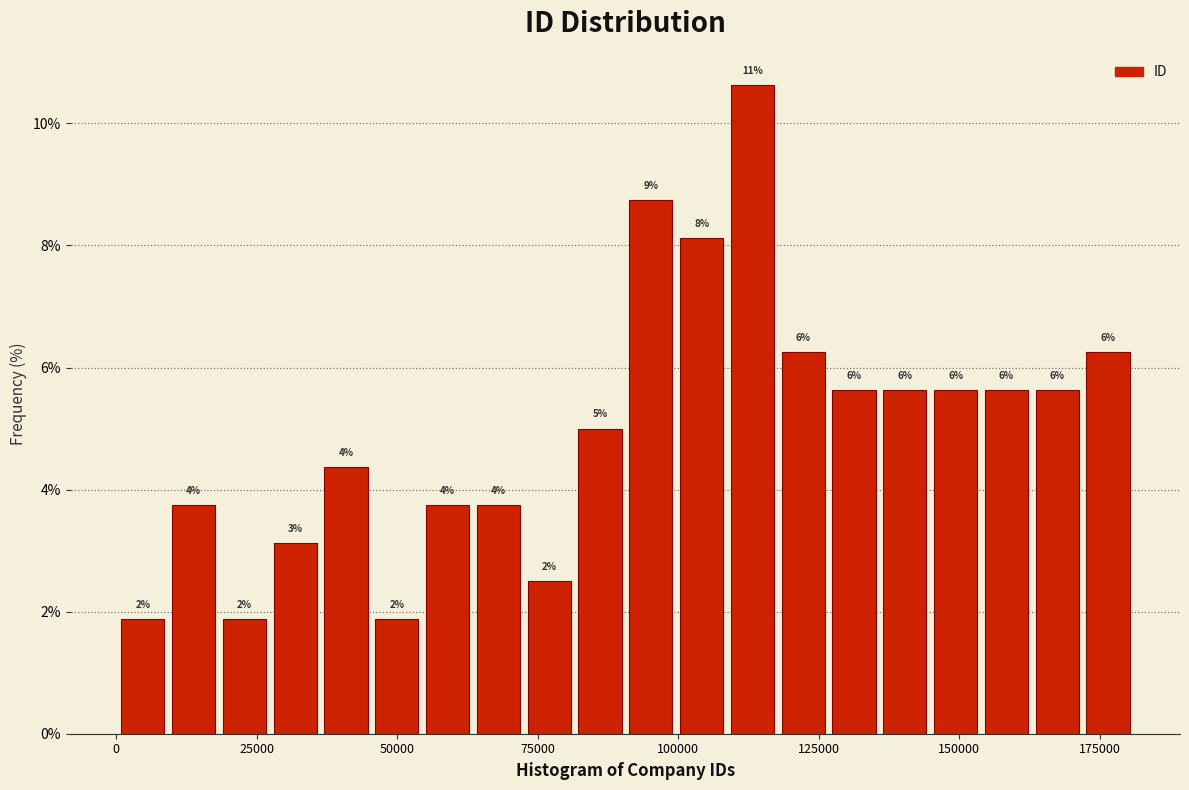

Read against the x-axis, roughly where is the centre of the tallest bar?

115000